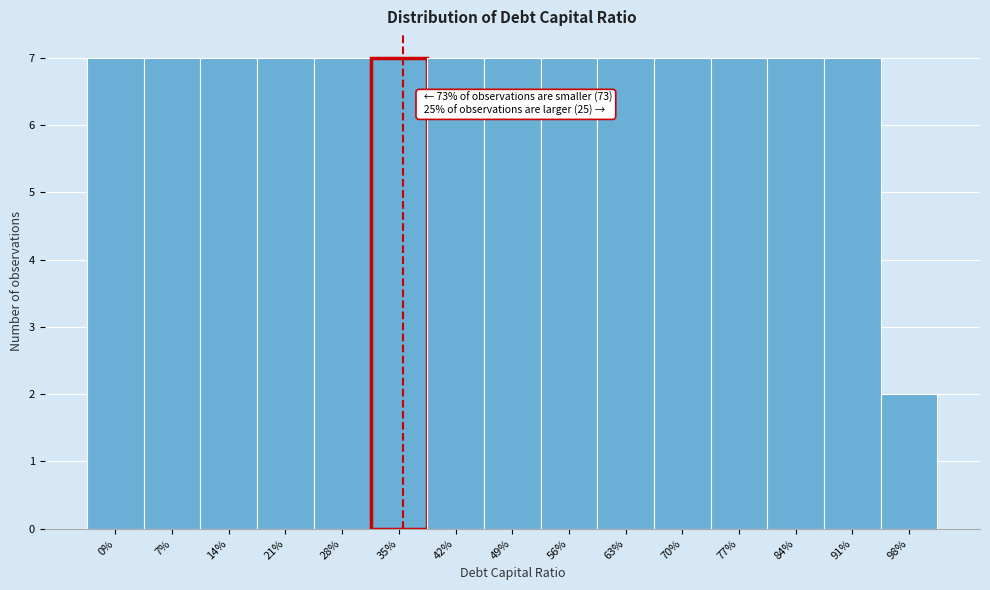

Reading left to right, list all the values displayed in this chart.

7	7	7	7	7	7	7	7	7	7	7	7	7	7	2